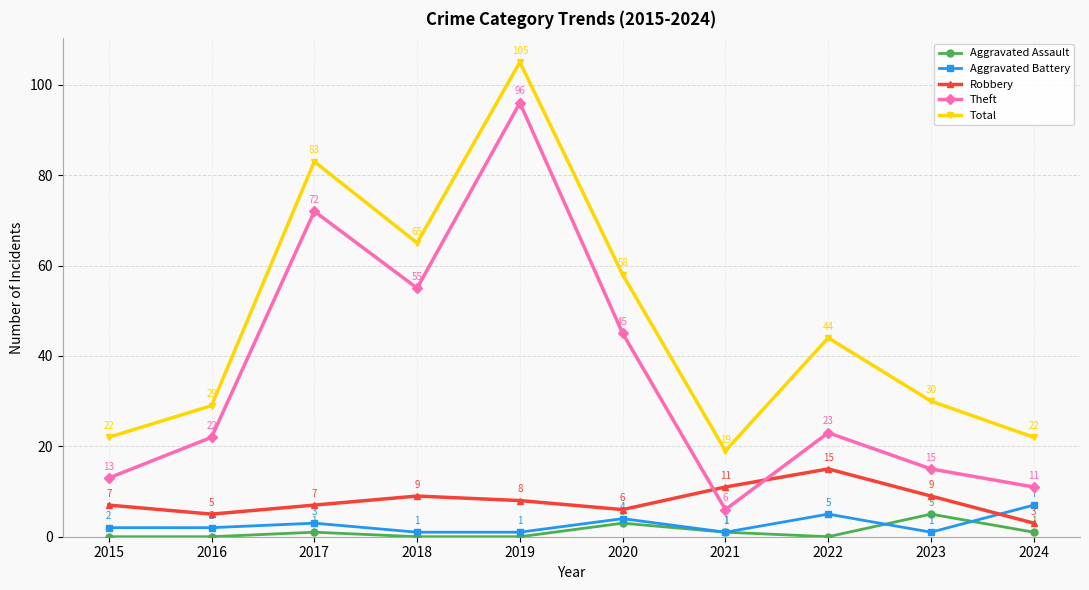

Which series has the widest spread of values?

Theft